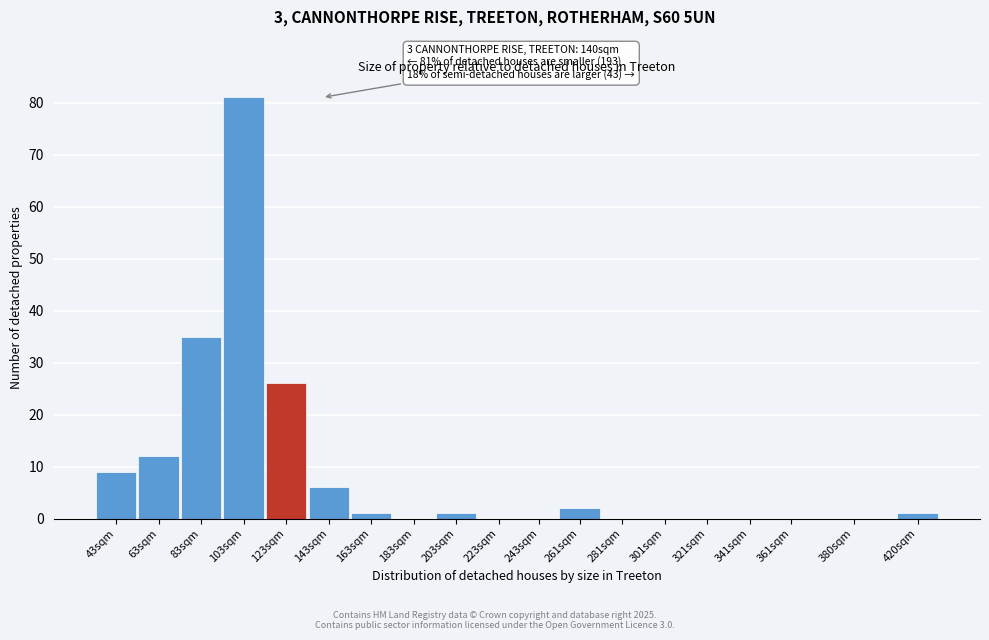

Reading left to right, transcribe all the data shown in this chart.

43sqm=9	63sqm=12	83sqm=35	103sqm=81	123sqm=26	143sqm=6	163sqm=1	183sqm=0	203sqm=1	223sqm=0	243sqm=0	261sqm=2	281sqm=0	301sqm=0	321sqm=0	341sqm=0	361sqm=0	380sqm=0	420sqm=1